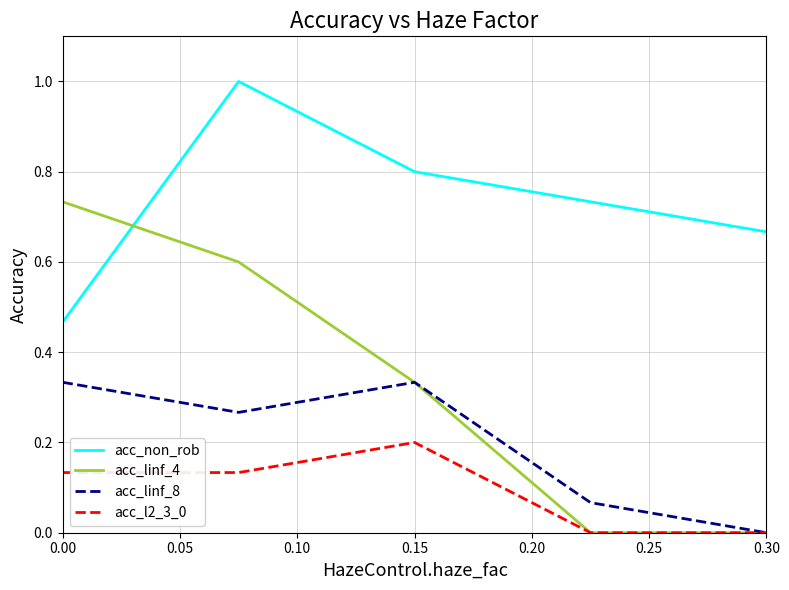

Which series has the largest range (max minus min)?

acc_linf_4